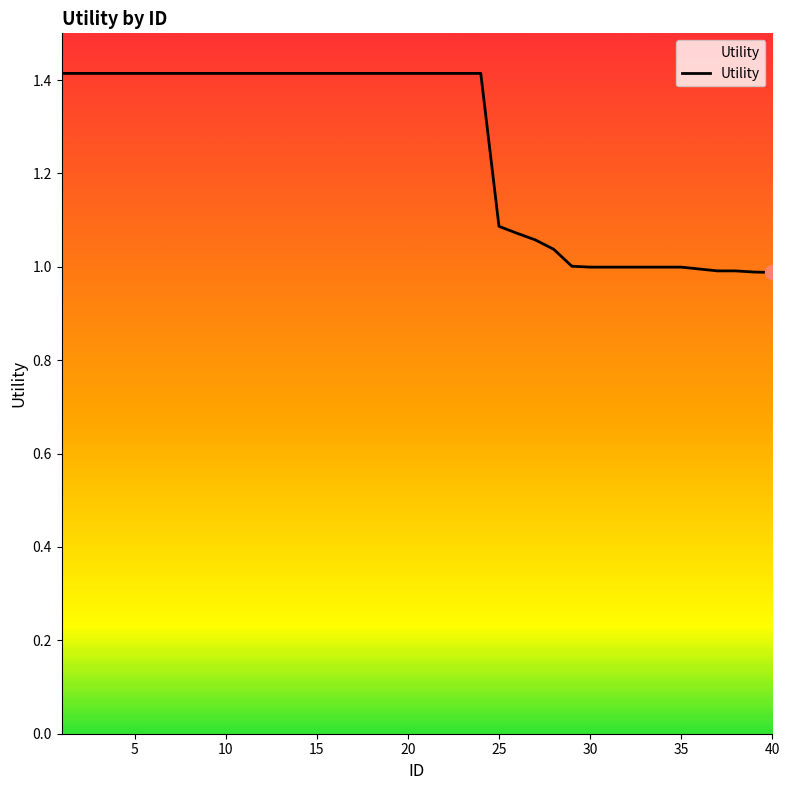

What is the maximum value shown in the chart?

1.4